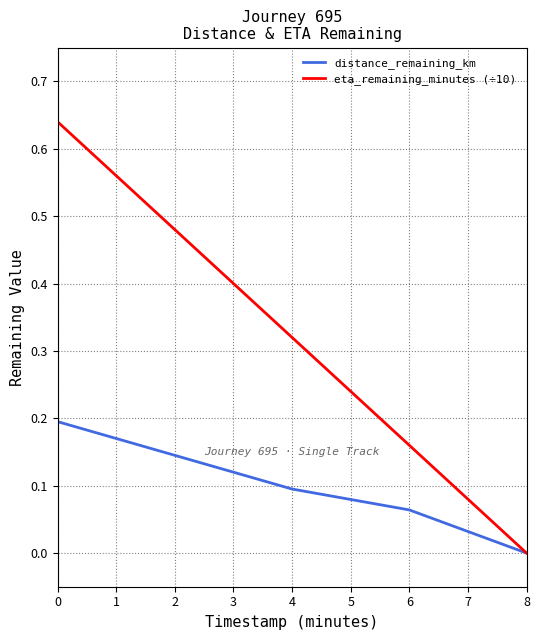

Is this an area chart (filled region under the line)?

No